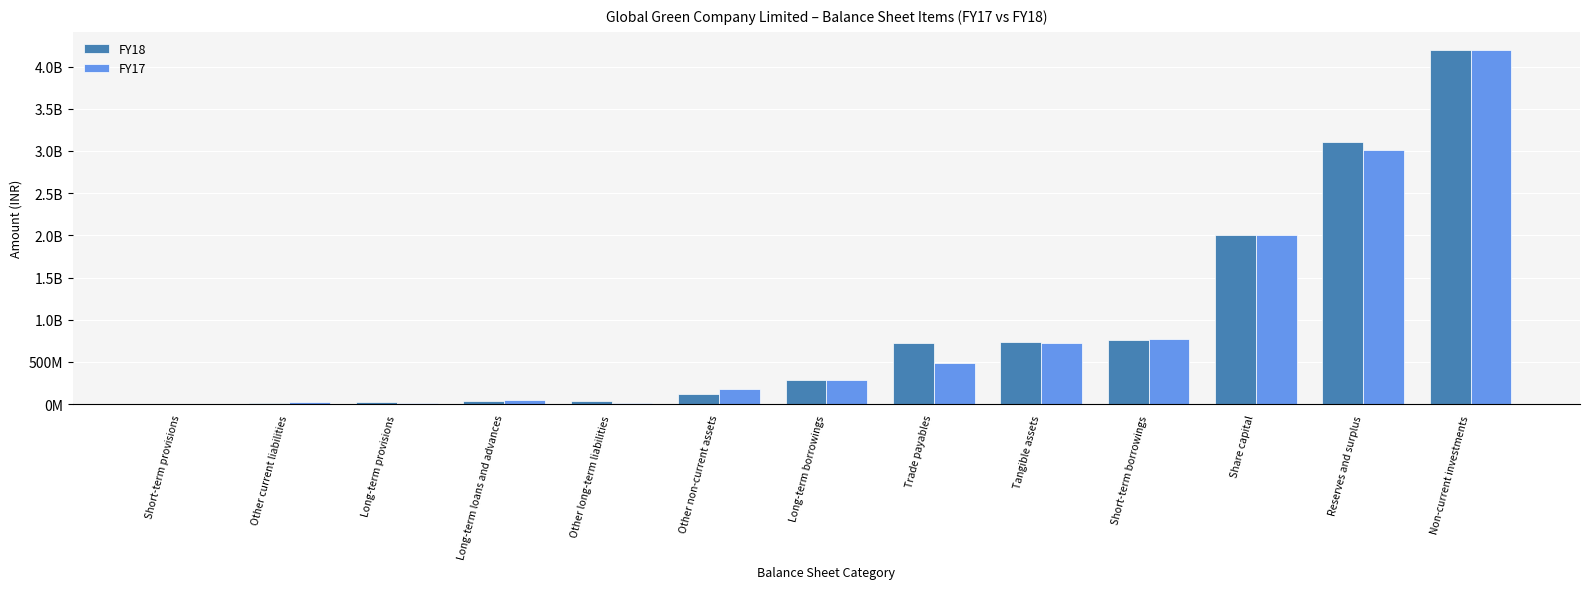

Are the bars grouped side by side (vs. stacked)?

Yes